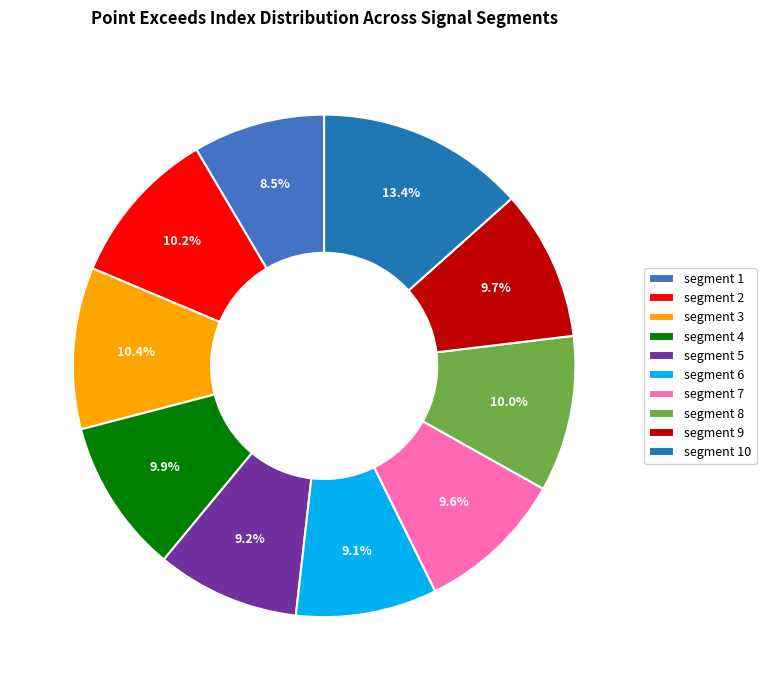

Is segment 3 the majority of the pie?

No